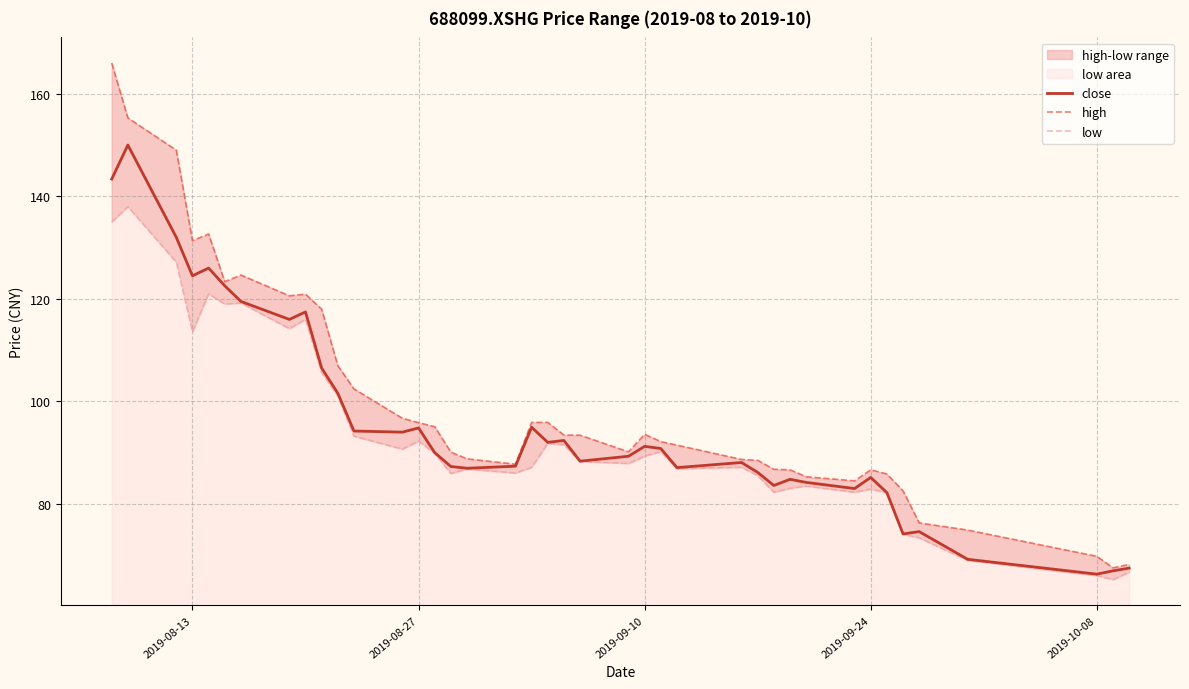

What is the lowest value of the close series?

66.3